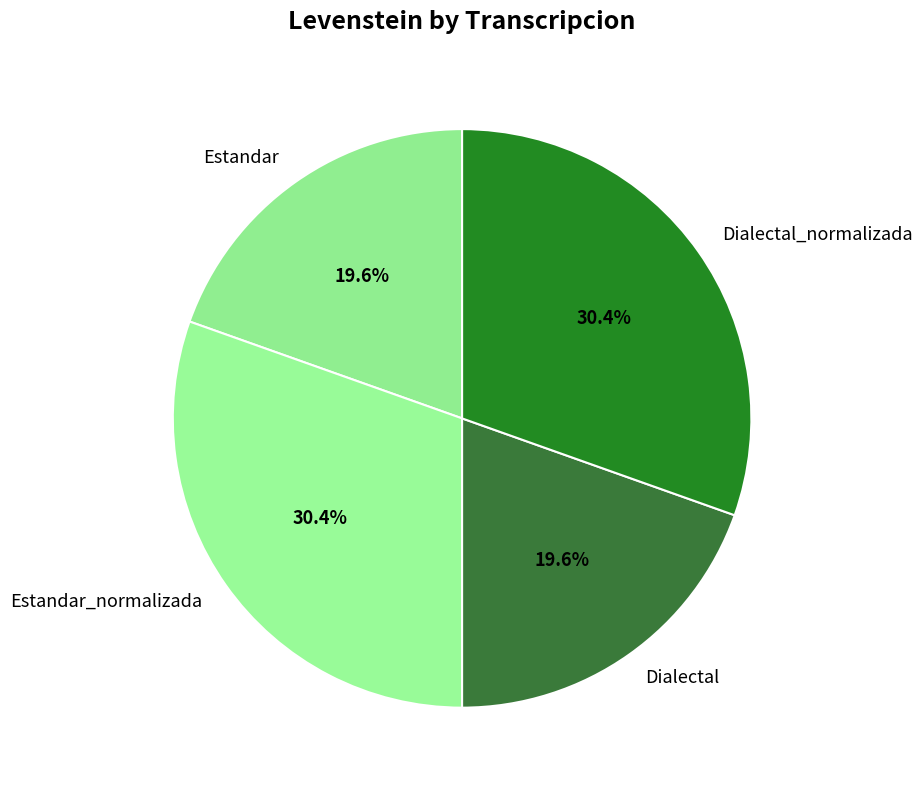

Is there a majority slice in this chart?

No